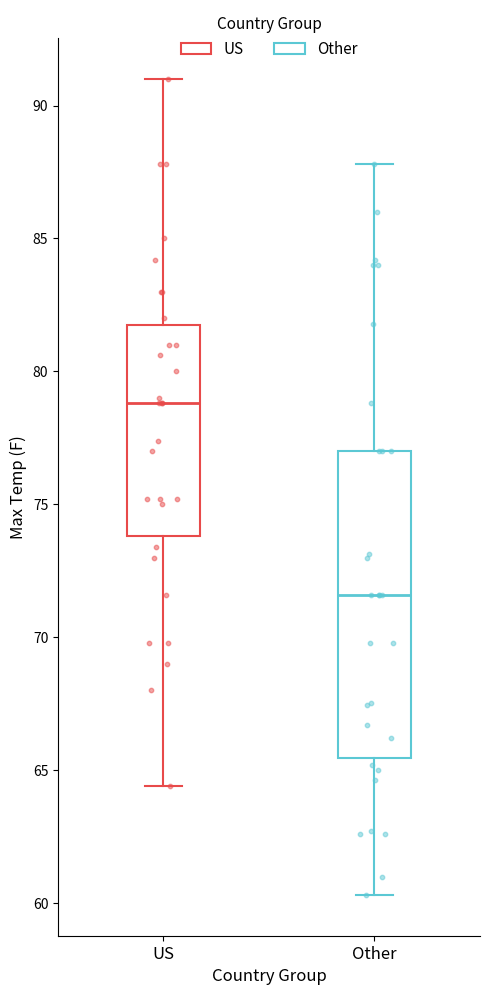

Reading left to right, read every box against the y-axis: the position of its median line, the range the box covers, and the ends of its whiskers. The values are not printed on the chart, so give them approximately, as read against the axis.

US: median 79.0, box 74.0 to 82.0, whiskers 64.5 to 91.0
Other: median 71.5, box 65.5 to 77.0, whiskers 60.5 to 88.0